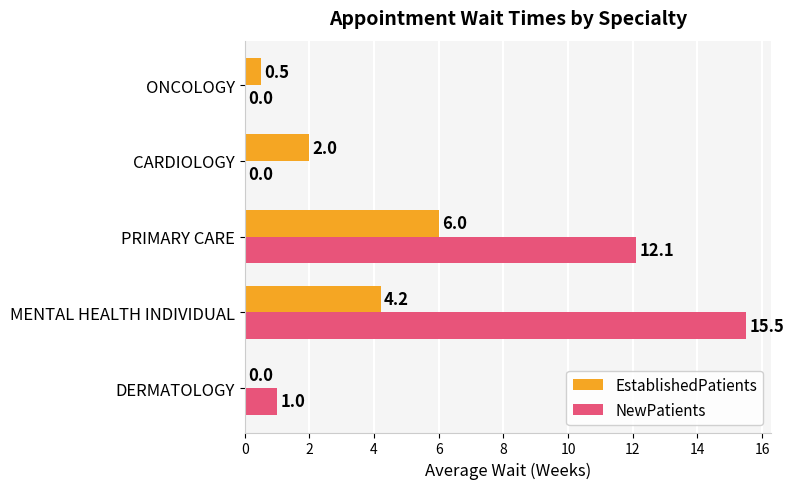

True or false: NewPatients has a value of 1.7 at DERMATOLOGY.

False